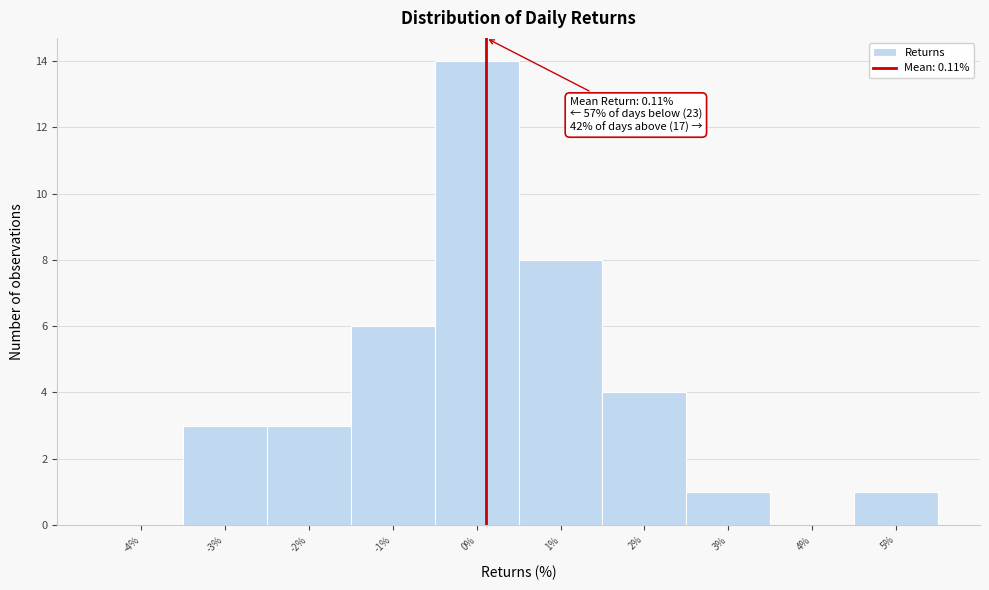

Over which range of the x-axis is the bar tallest?

-0.5 to 0.5